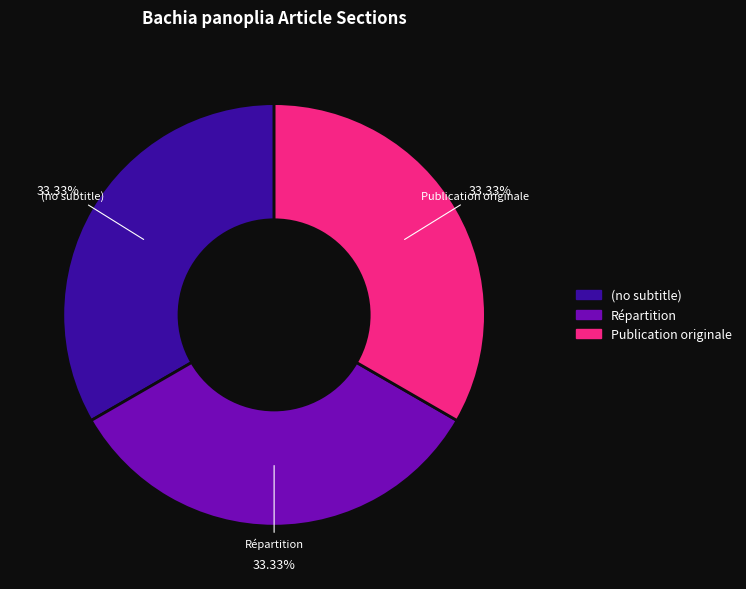

Count the number of slices in the pie.

3